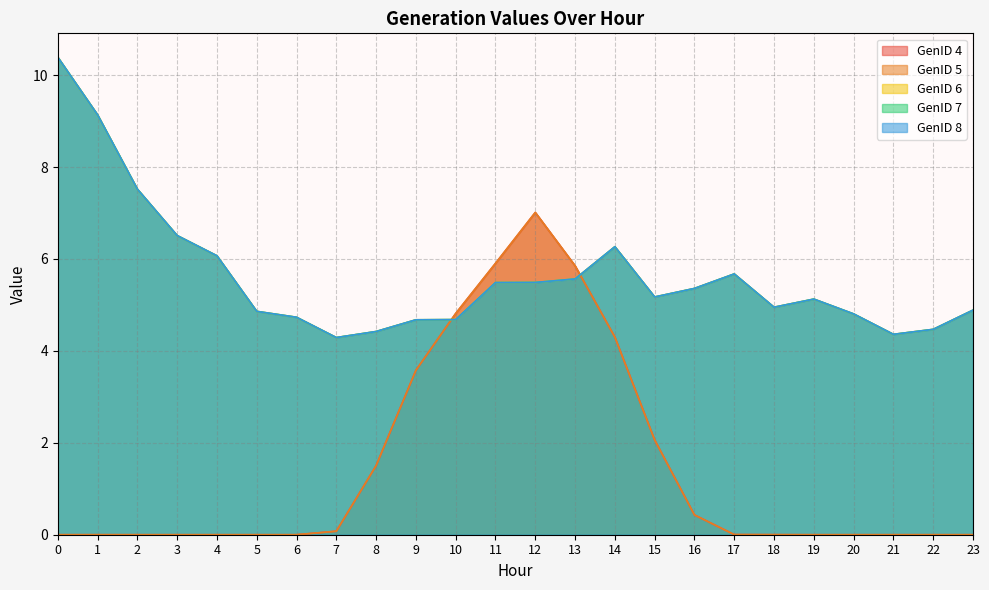

What is the greatest value displayed?

10.4